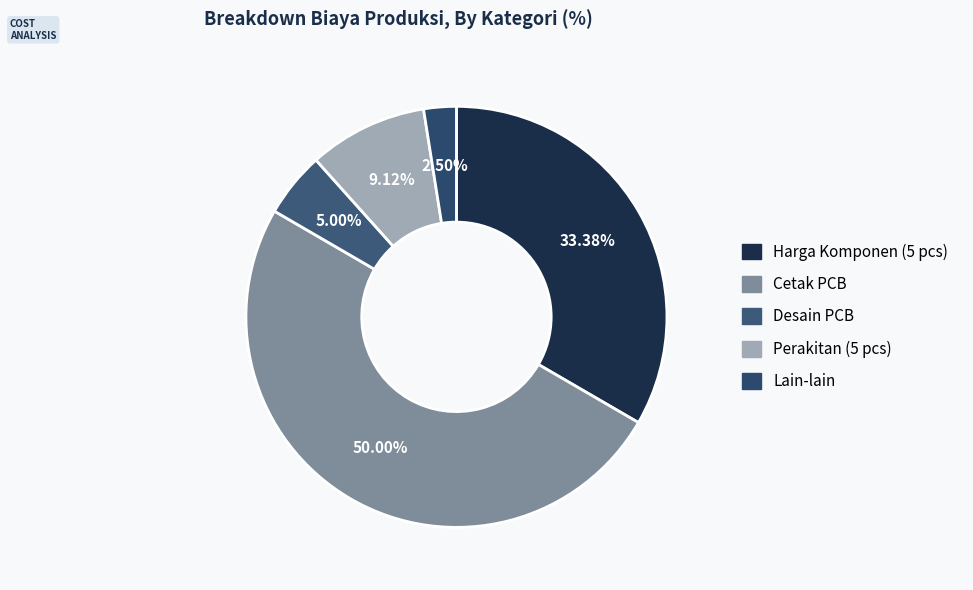

How much of the chart is everything except Harga Komponen (5 pcs)?

66.6%